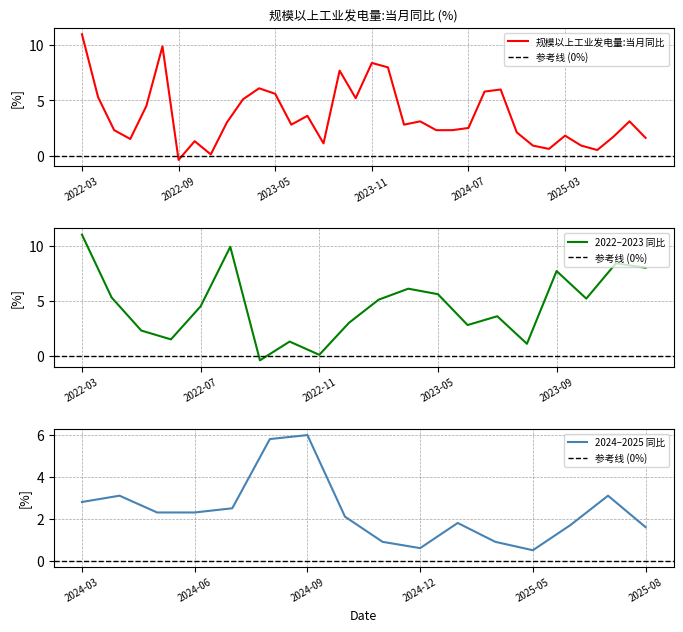

What position from the right is 2023-05?

24